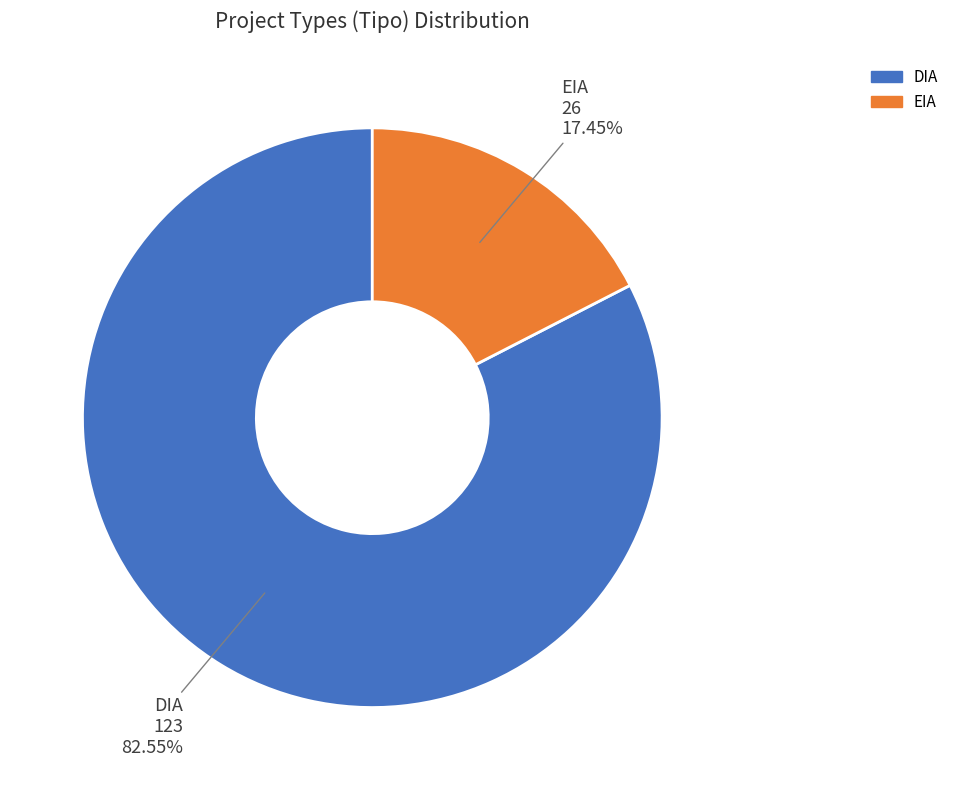

Is there any slice that represents more than half of the pie?

Yes